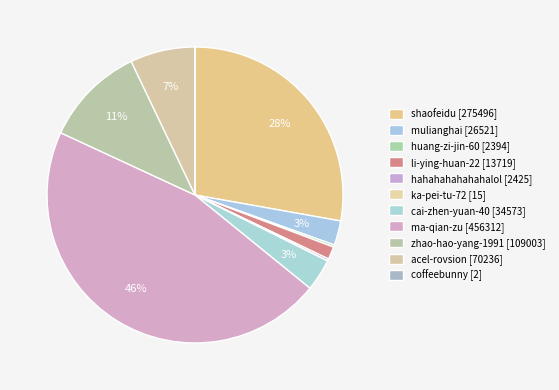

What portion of the pie excludes acel-rovsion?

92.9%